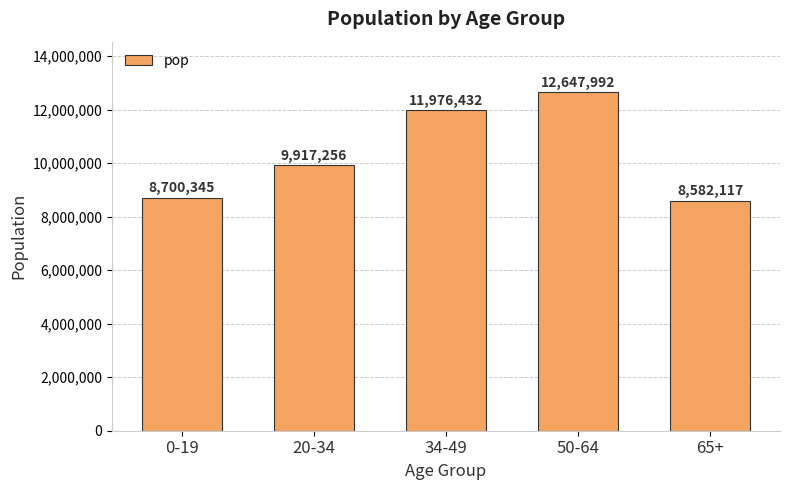

The value at 65+ is 15263399. True or false?

False